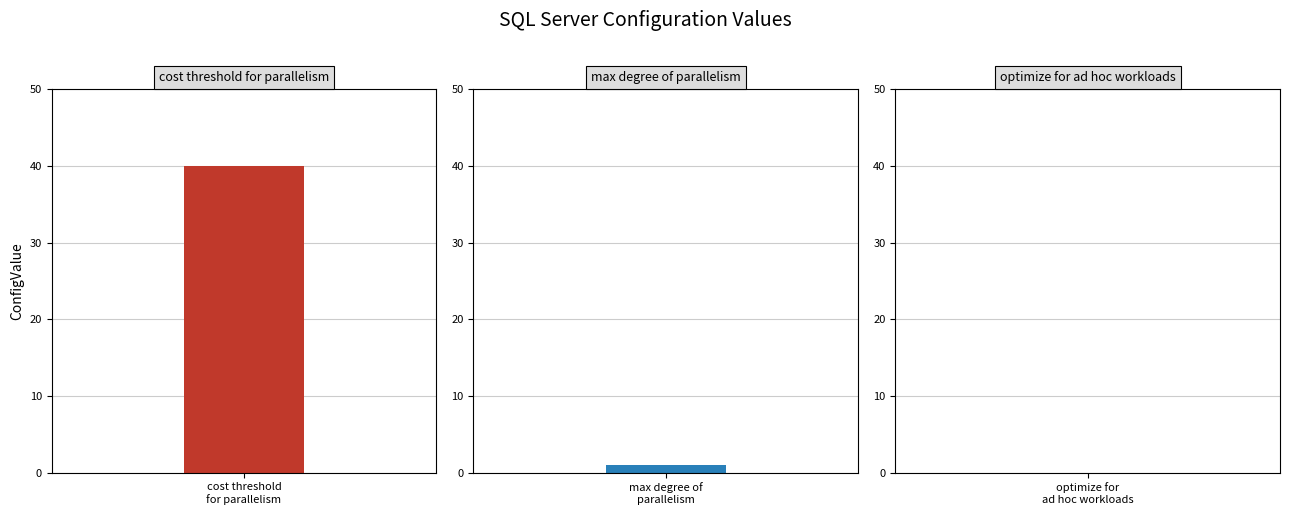

How many bars are there in total?

3